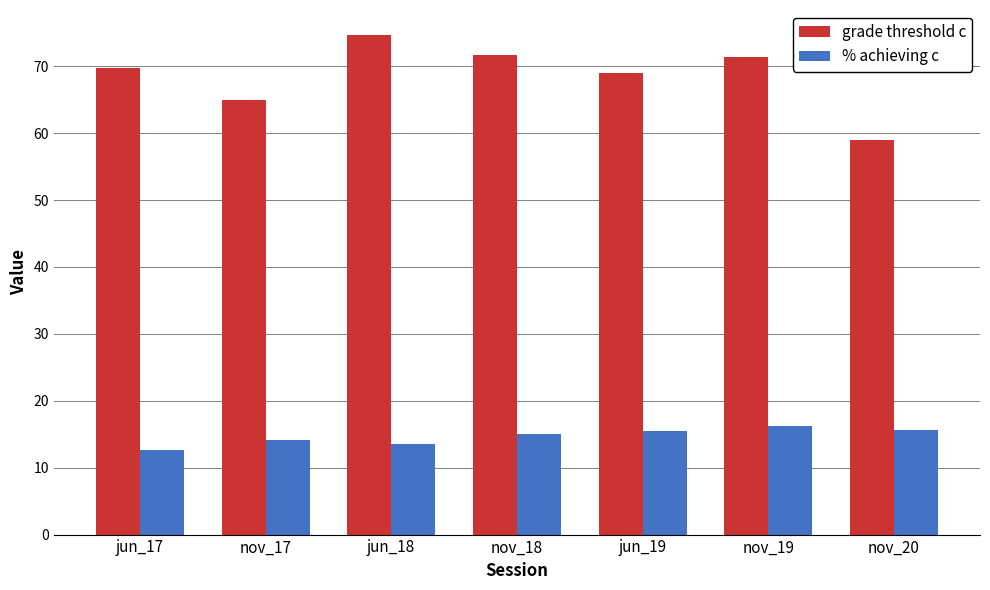

Which series has the largest total across all categories?

grade threshold c